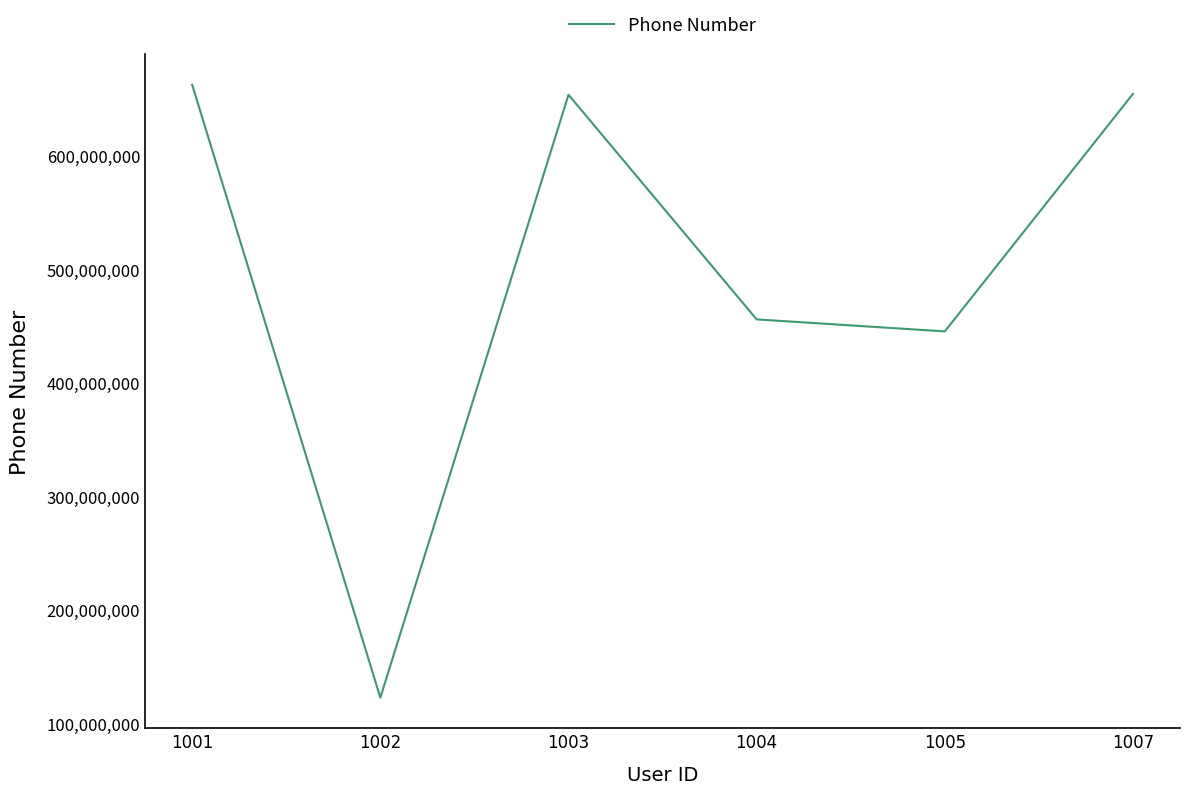

The value at 1007 is 301357818. True or false?

False